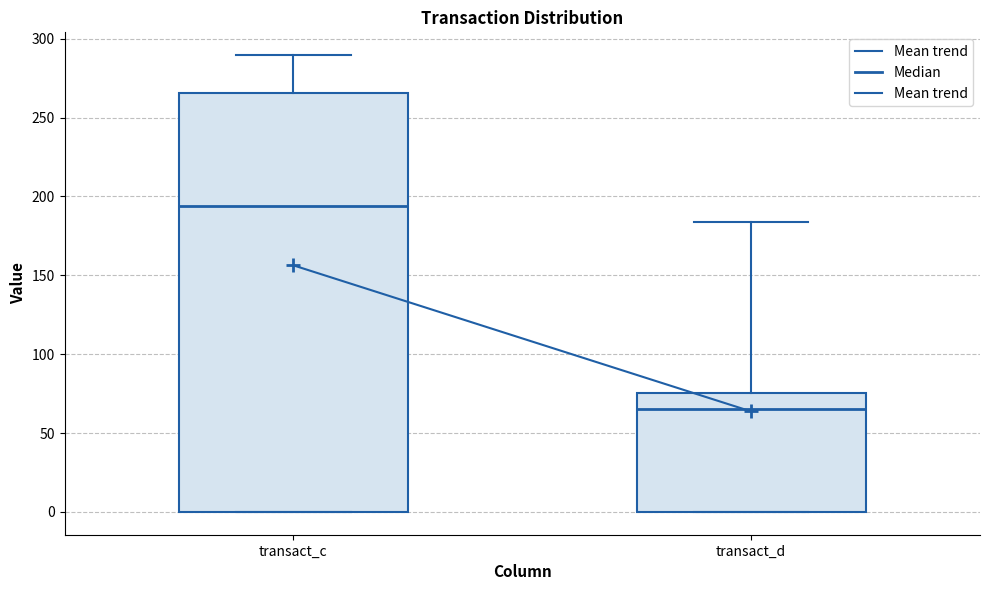

Reading left to right, transcribe this box plot: for each box, give where its median line is, the range the box spans, and where its two whiskers end, as read against the y-axis. The values are not printed on the chart, so give them approximately, as read against the axis.

transact_c: median 195, box 0 to 265, whiskers 0 to 290
transact_d: median 65, box 0 to 75, whiskers 0 to 185